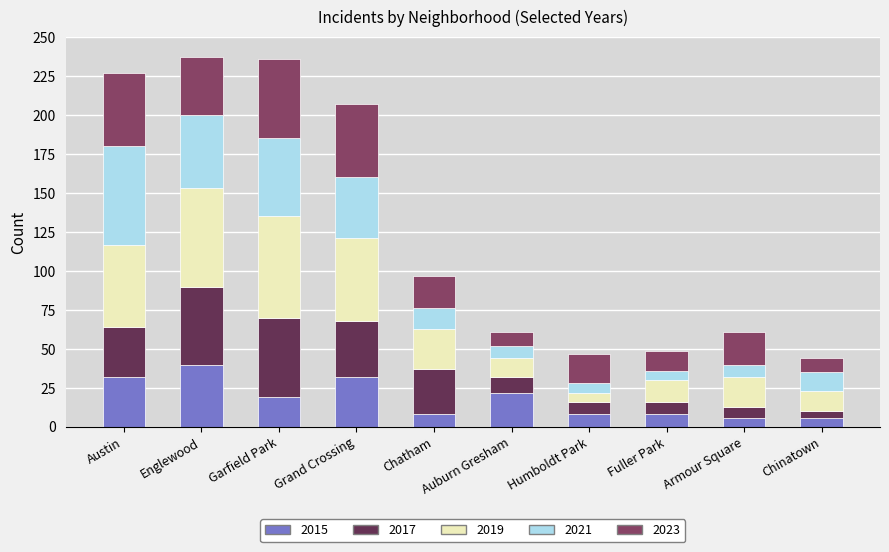

What is the sum of all 2015 values?

181